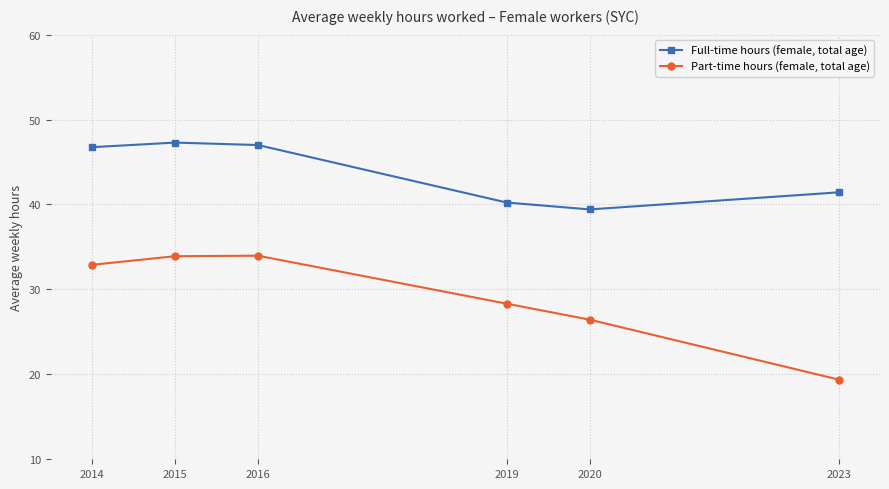

Is the value of Part-time hours (female, total age) at 2016 greater than the value of Full-time hours (female, total age) at 2023?

No